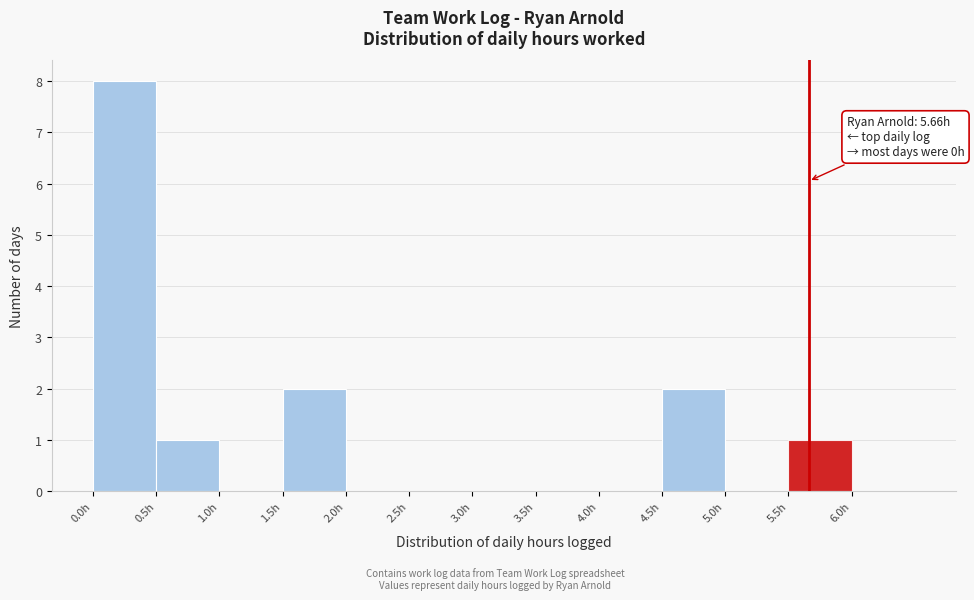

Which range on the x-axis has the tallest bar?

0.0 to 0.5